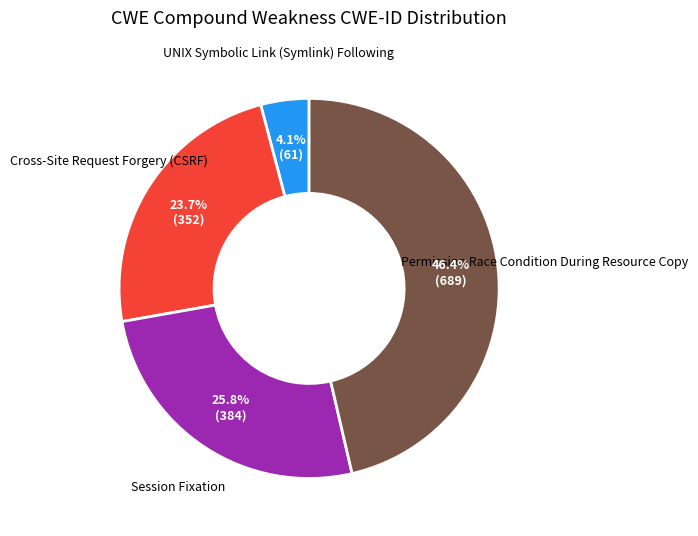

Count the number of slices in the pie.

4